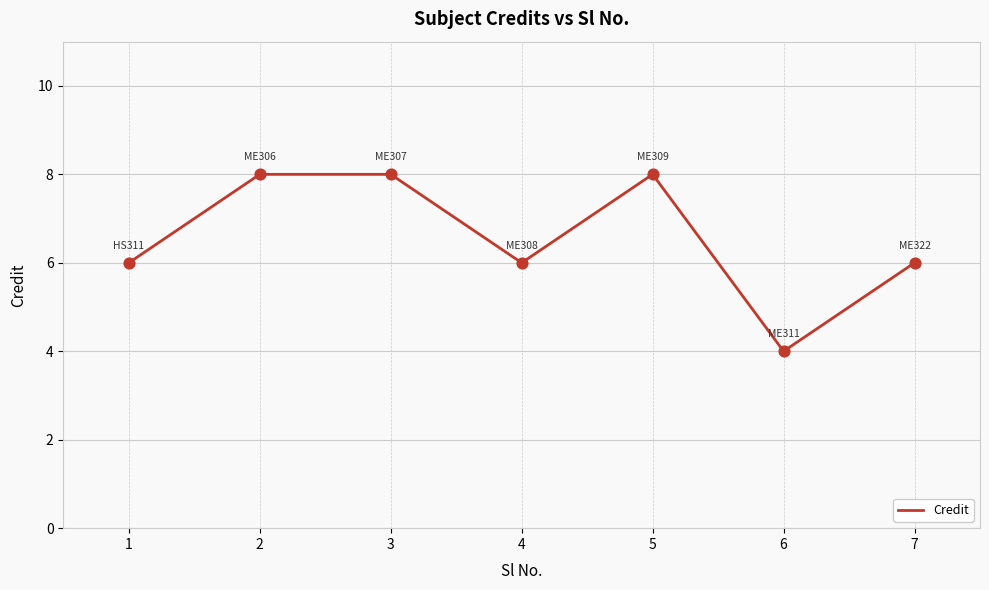

Between 6 and 3, which is larger?

3